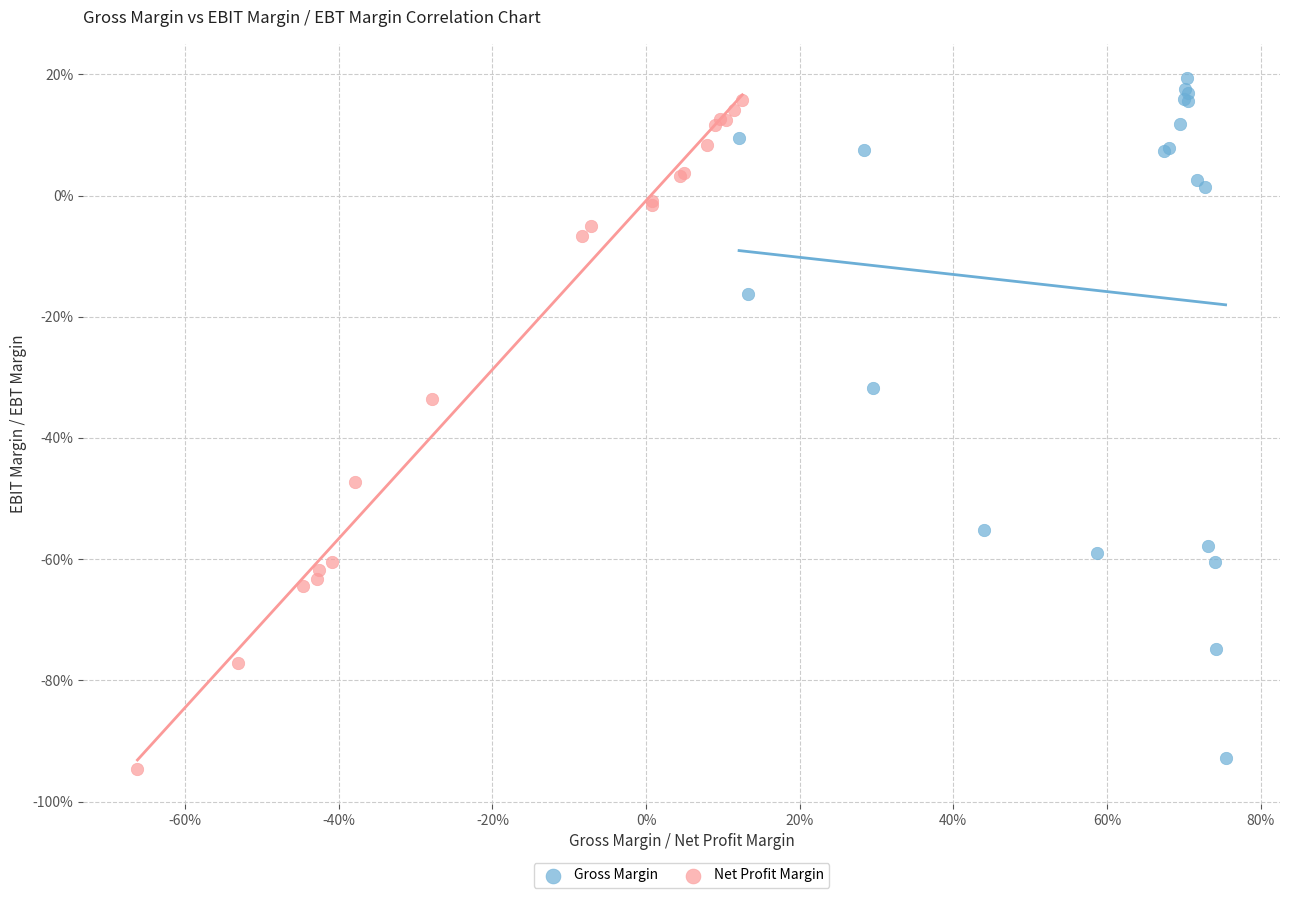

Which series has the widest spread of Y values?

Gross Margin